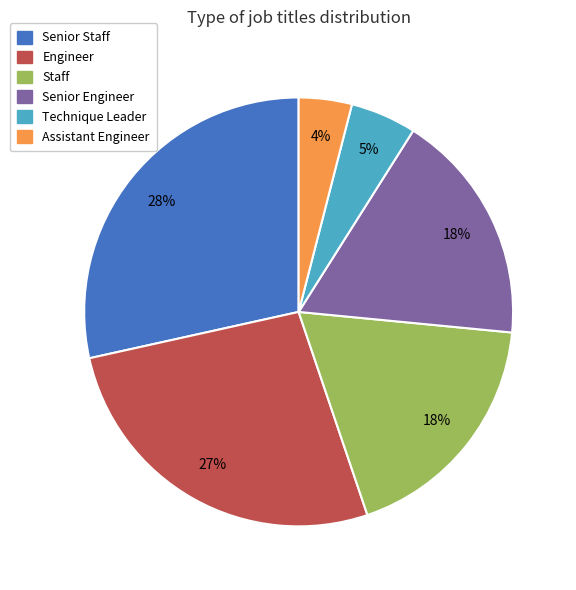

To the nearest percent, what is the difference between the Staff and Technique Leader slice percentages?

13%